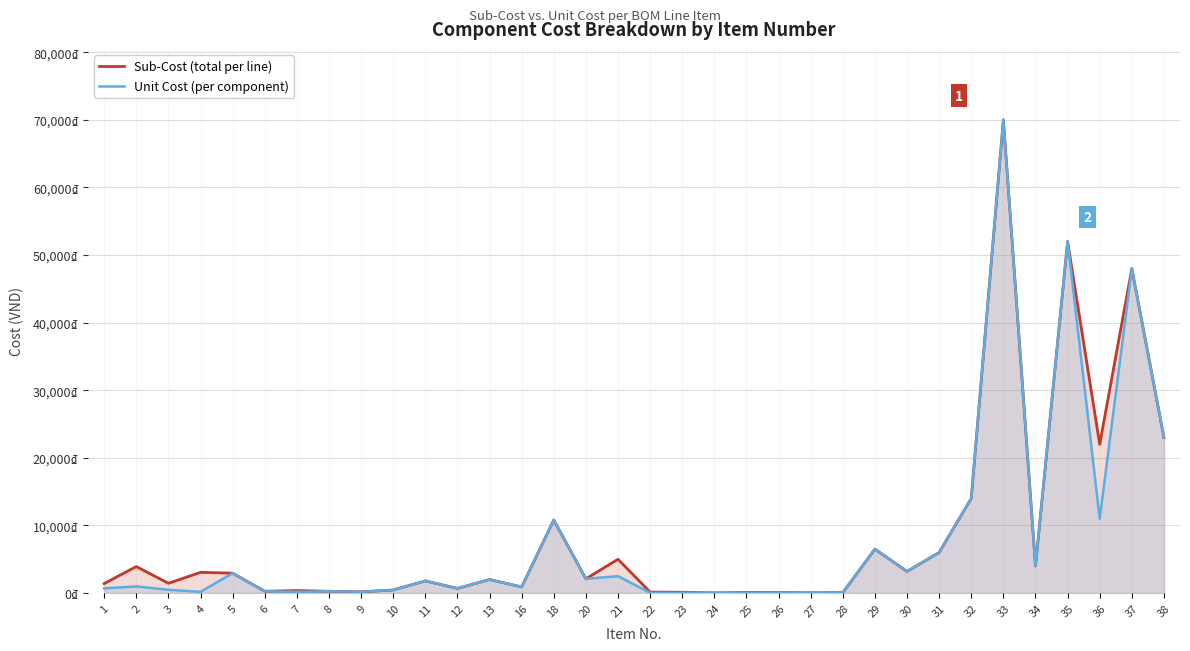

Which series has the largest total across all categories?

Sub-Cost (total per line)